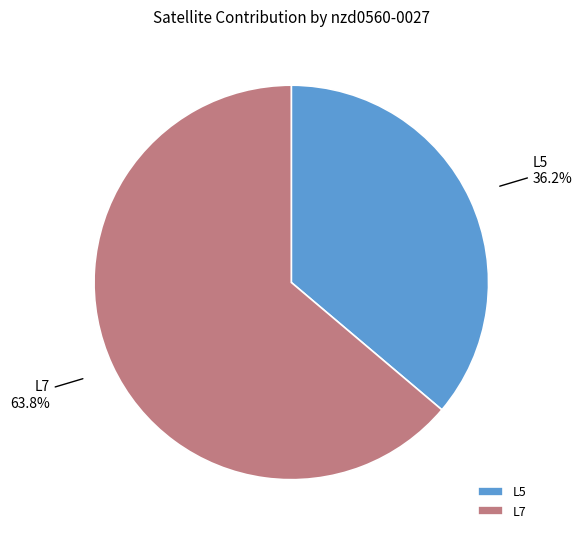

Combined, do L5 and L7 account for over 50%?

Yes